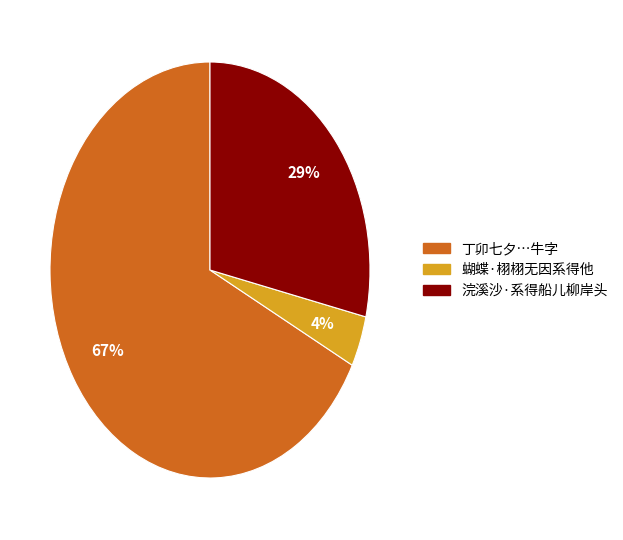

How many slices are in this pie chart?

3